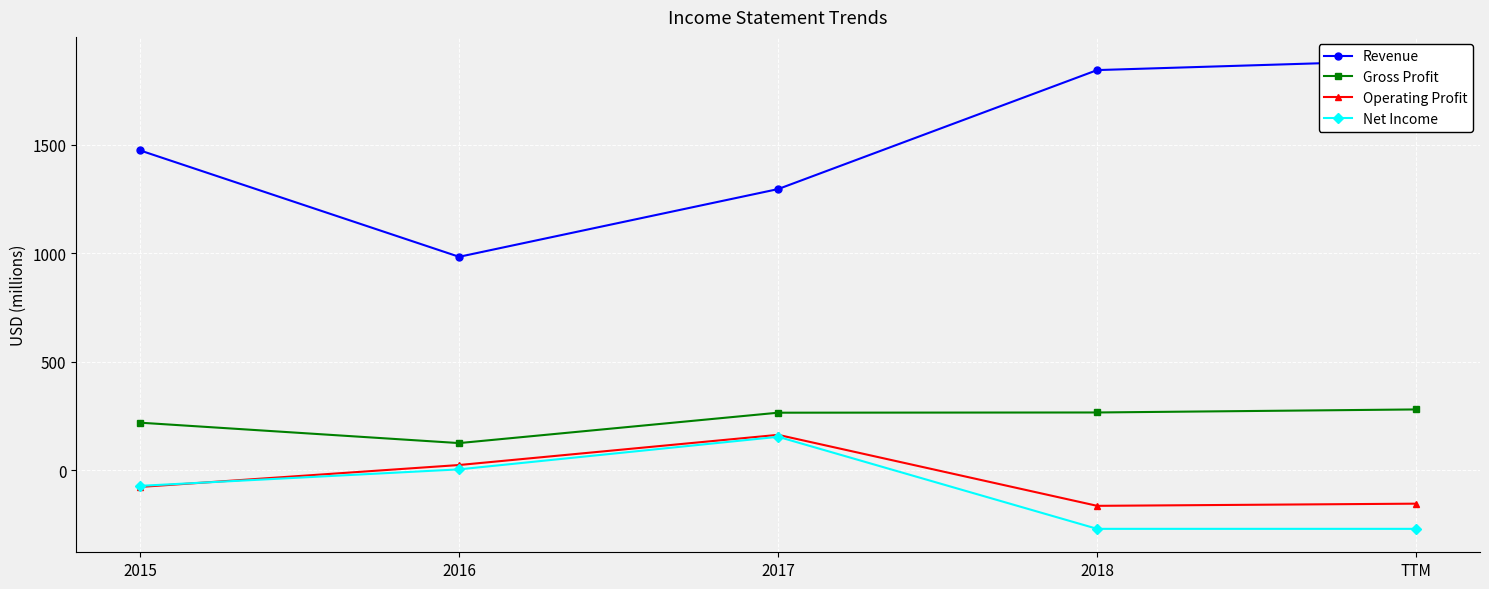

What is the sum of the Gross Profit values at TTM and 2018?

546